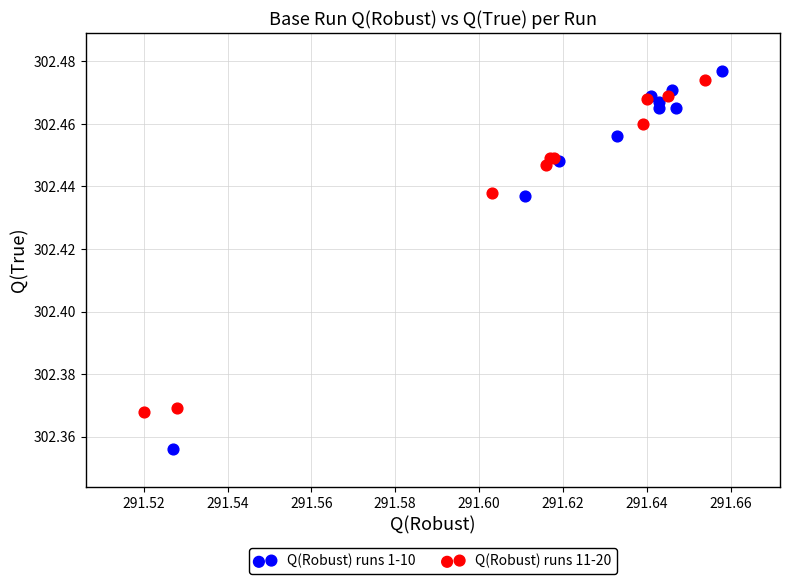

Which series contains the lowest Y value?

Q(Robust) runs 1-10